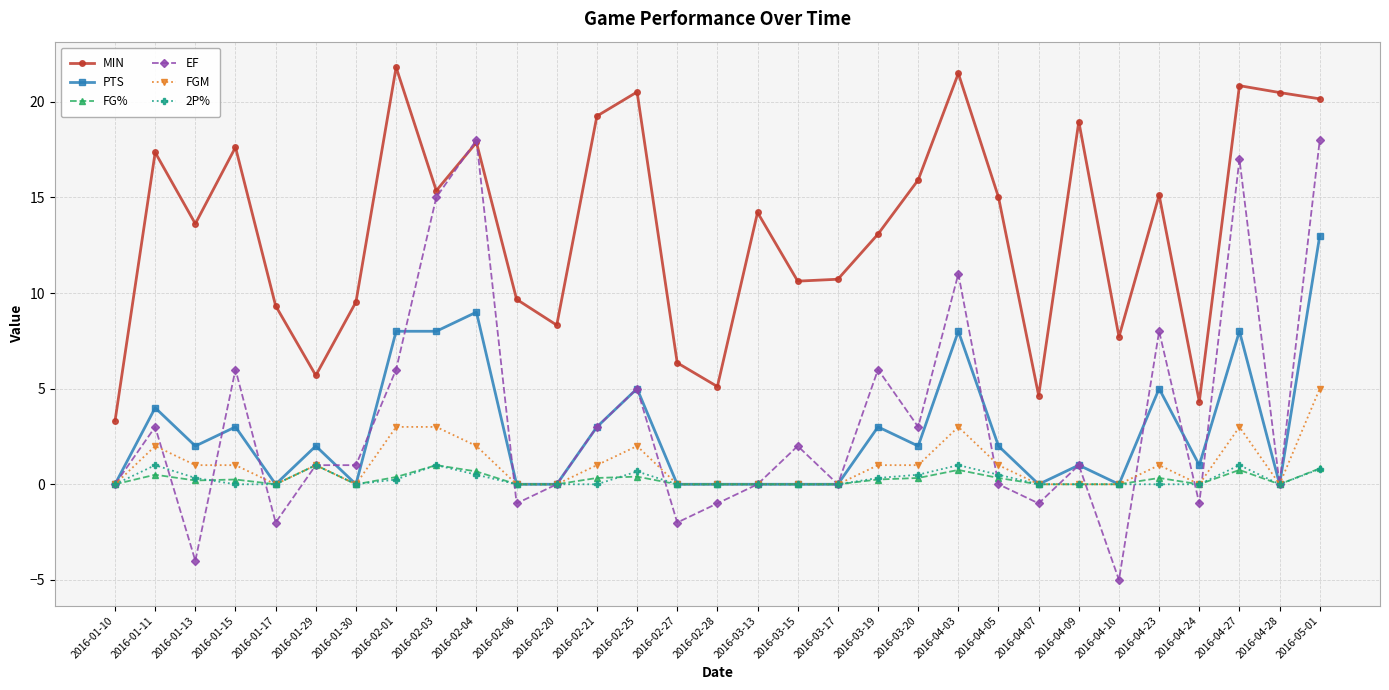

True or false: MIN has more than 0 points higher than both neighbors.

True